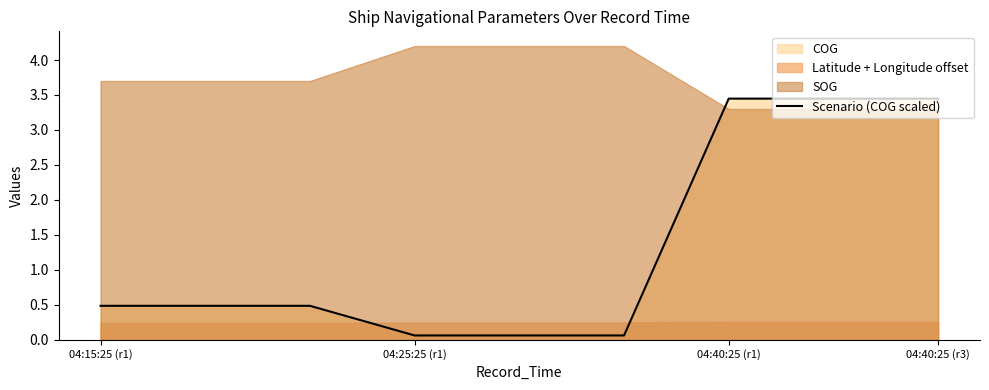

Is it true that Scenario (COG scaled) equals 5.7 at 04:40:25 (r1)?

False